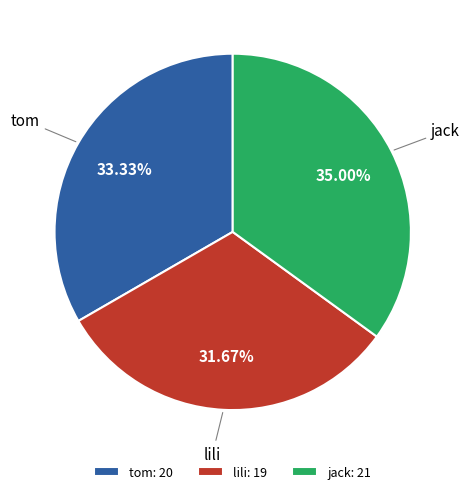

Does jack account for over 50% of the chart?

No